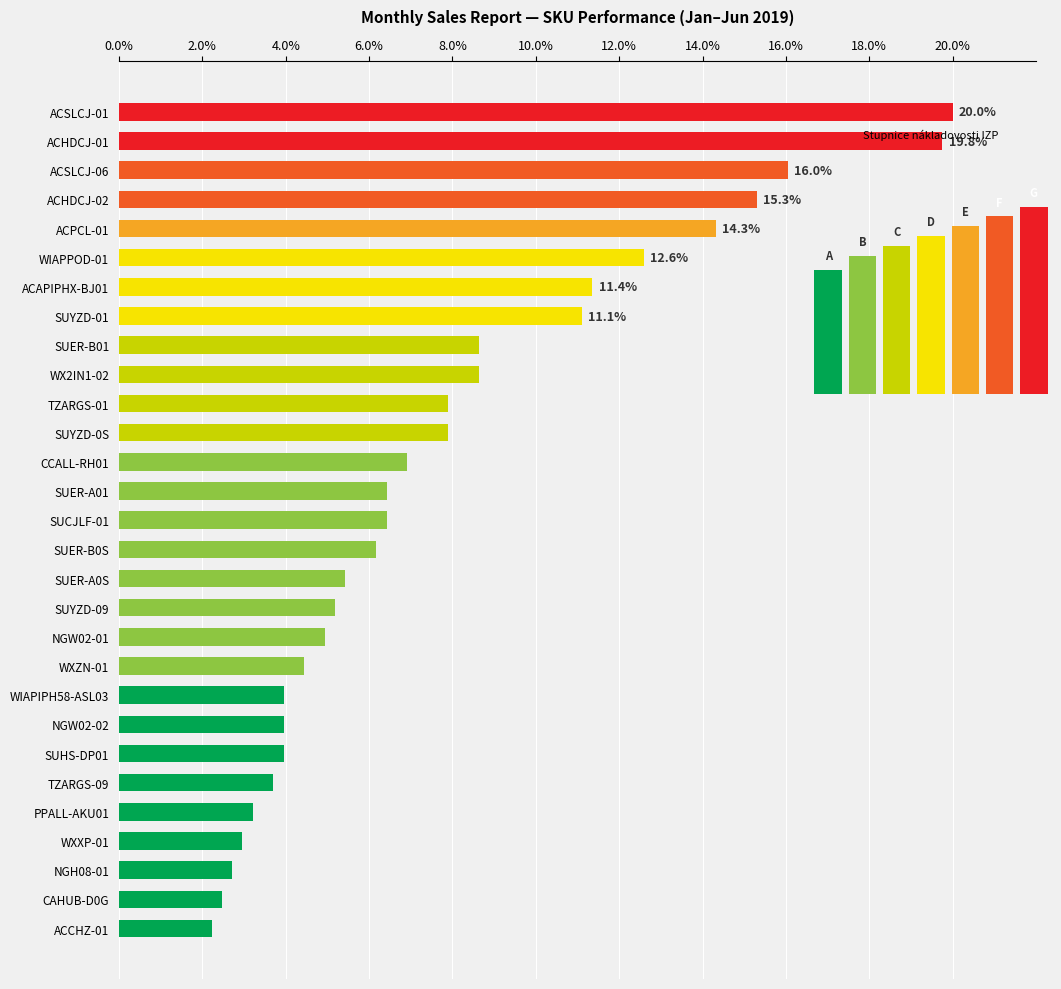

Are the bars grouped side by side (vs. stacked)?

No